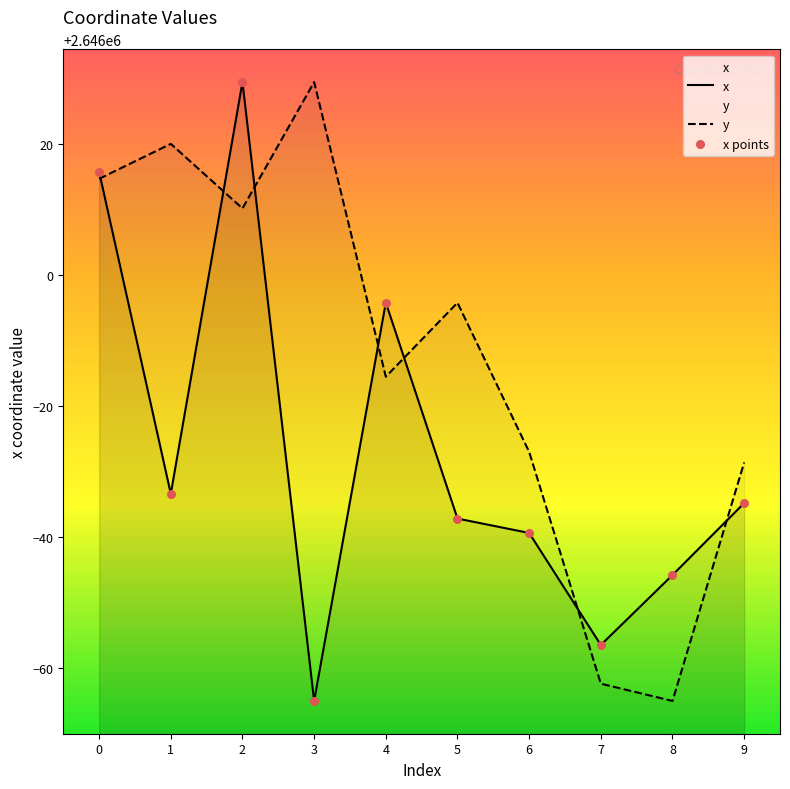

At how many categories does at least one series exceed 2645944?

9